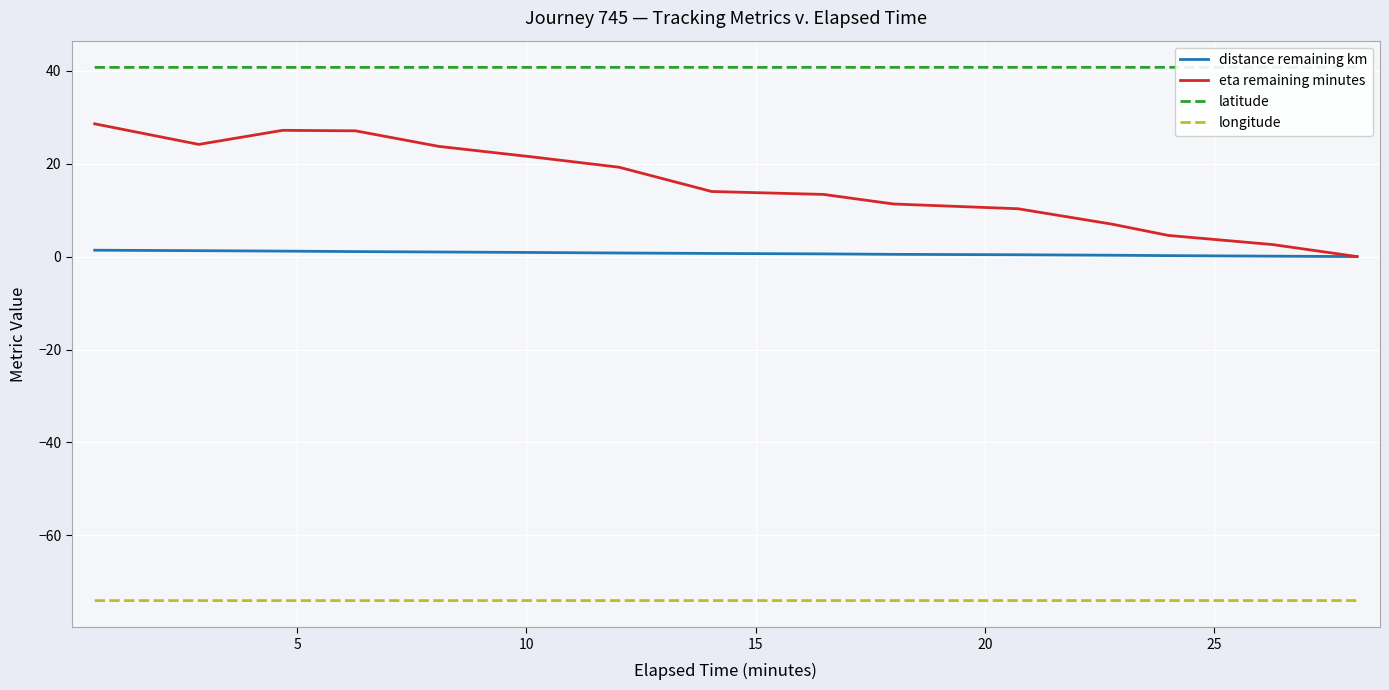

What is the difference between the maximum and minimum values in the distance remaining km series?

1.4